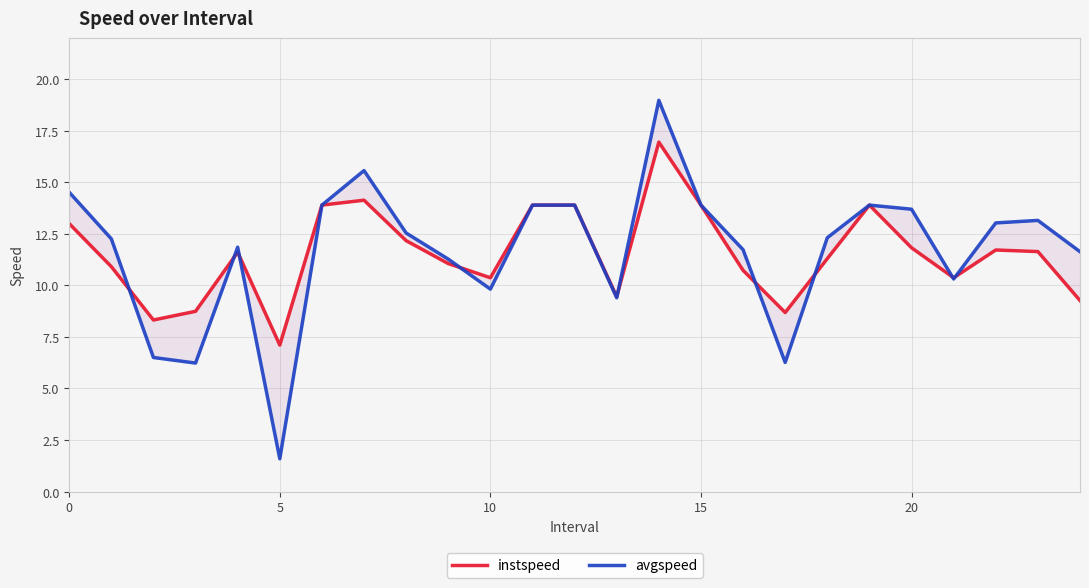

The instspeed series shows 5.9 at 8. True or false?

False